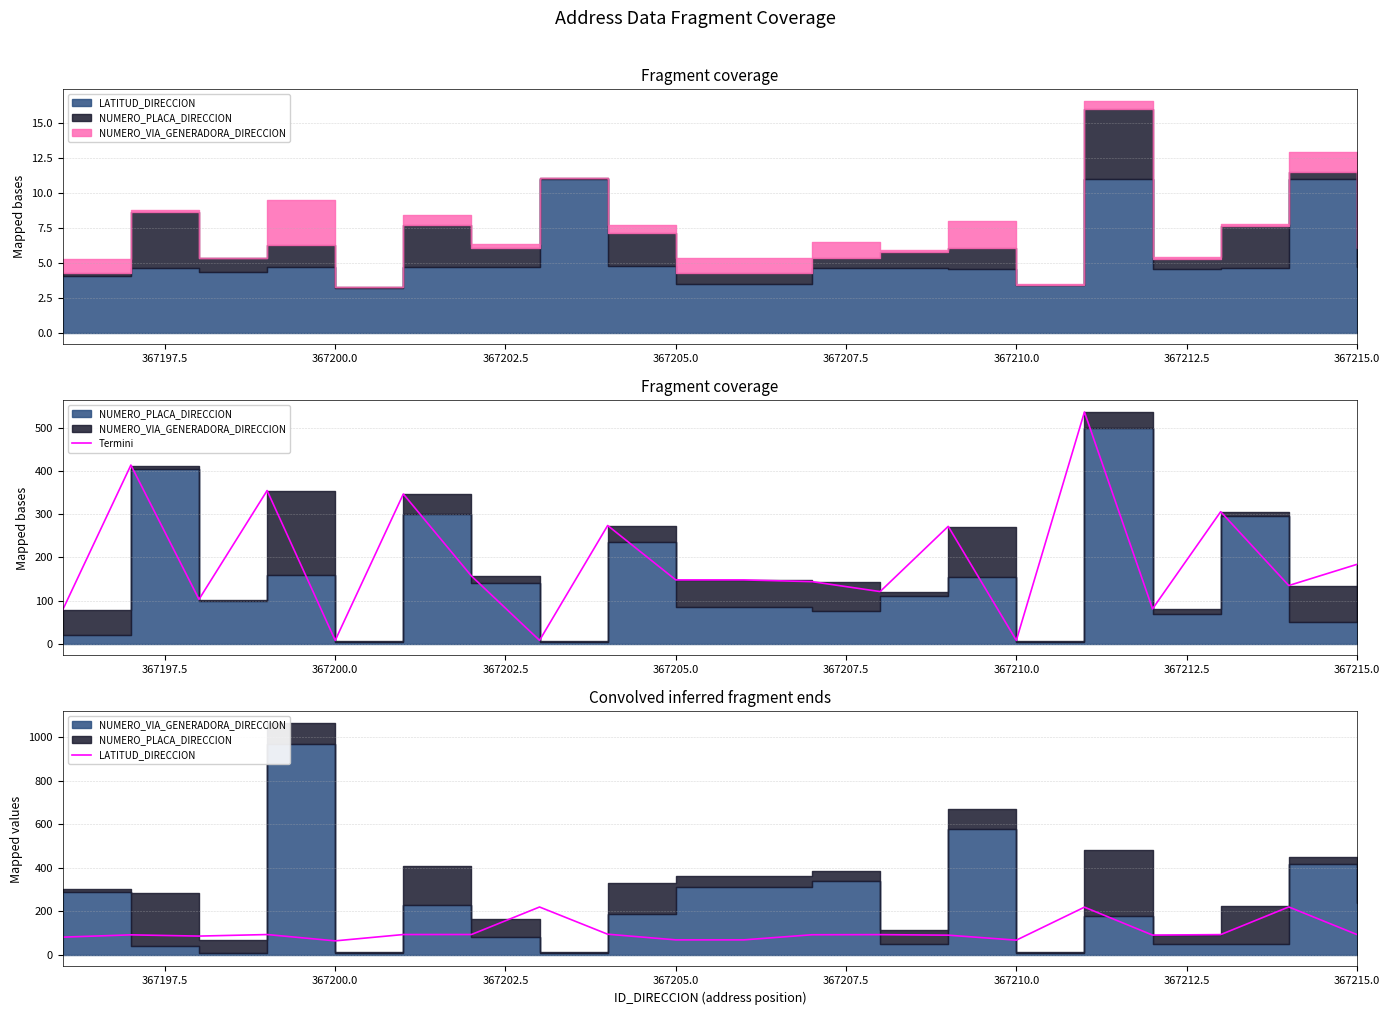

Which series ends up on top after the final intersection of Termini and LATITUD_DIRECCION?

Termini